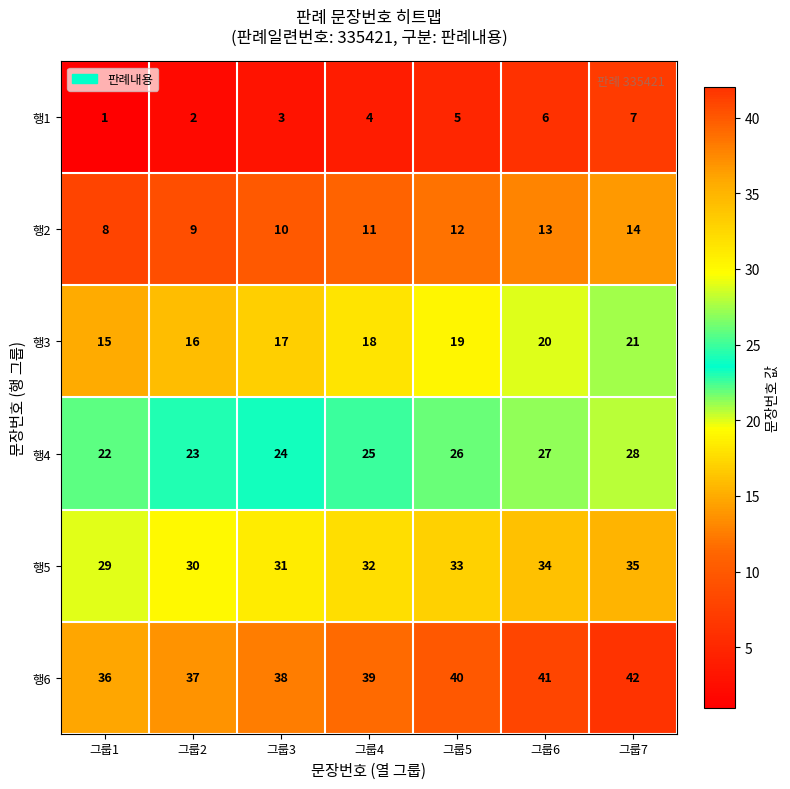

Where is 행4 nearest to the value 25?

그룹4